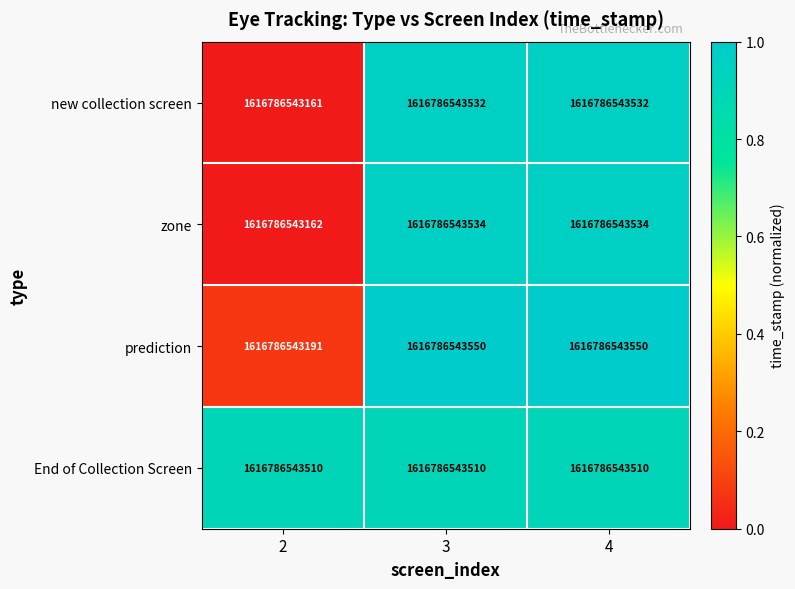

At how many categories does at least one series exceed 0?

3